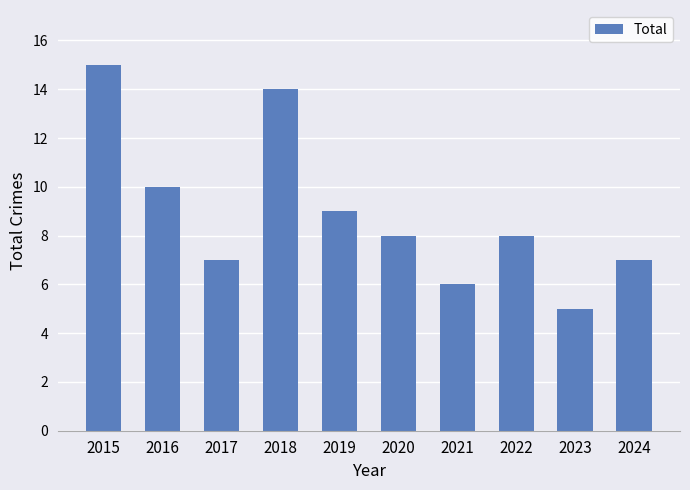

Is it true that the value at 2017 is 7?

True